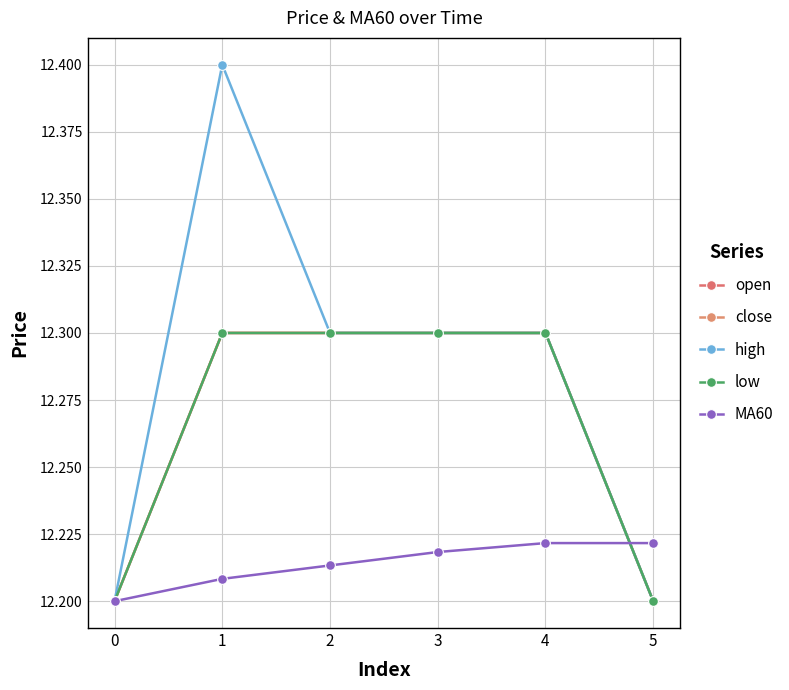

Rank the categories by low value from highest to lowest.

1, 2, 3, 4, 0, 5